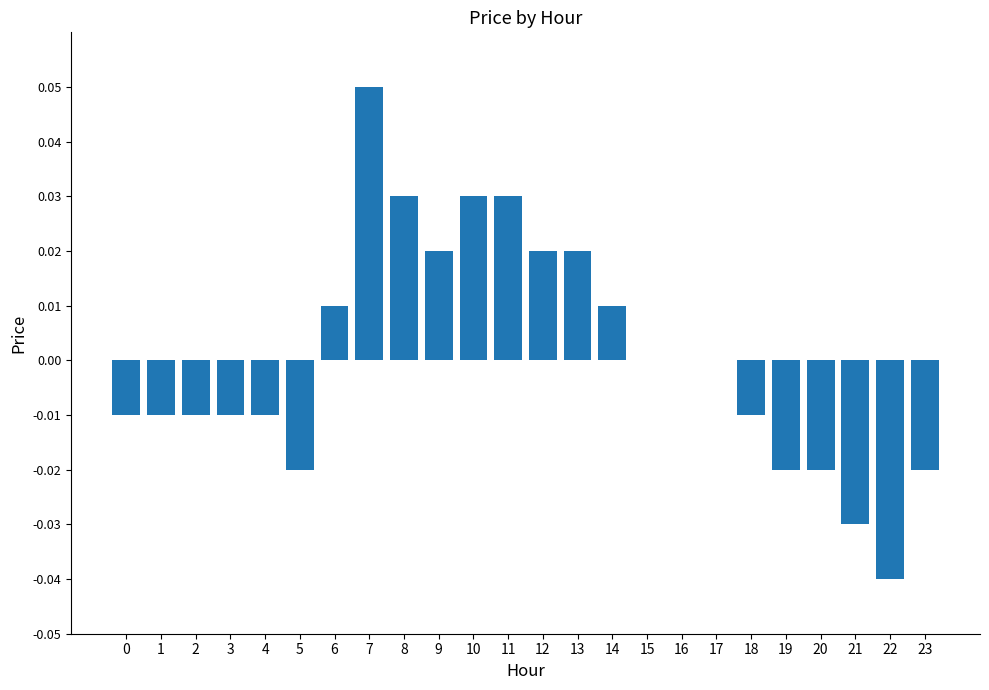

Is it true that the value at 2 is -0.0?

True